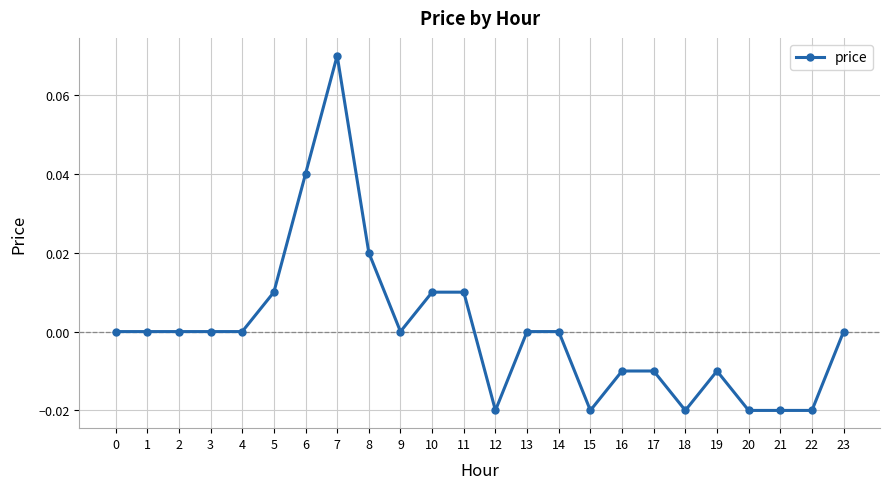

Which category has the highest value across all series?

7